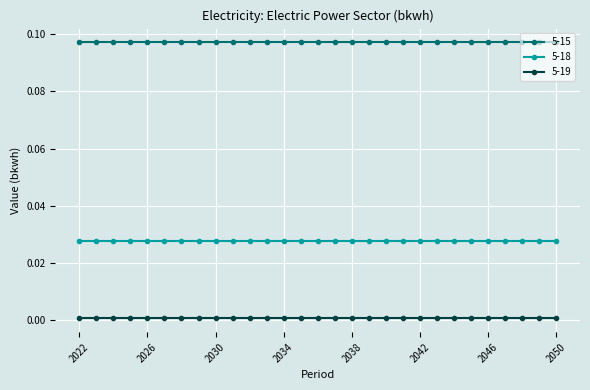

True or false: 5-18 and 5-15 cross at least once.

False